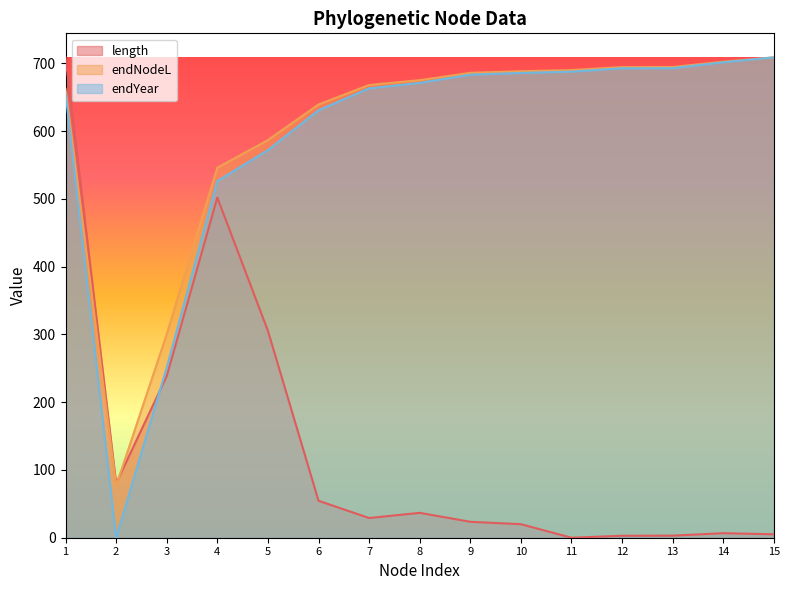

How many values in length are above zero?

14